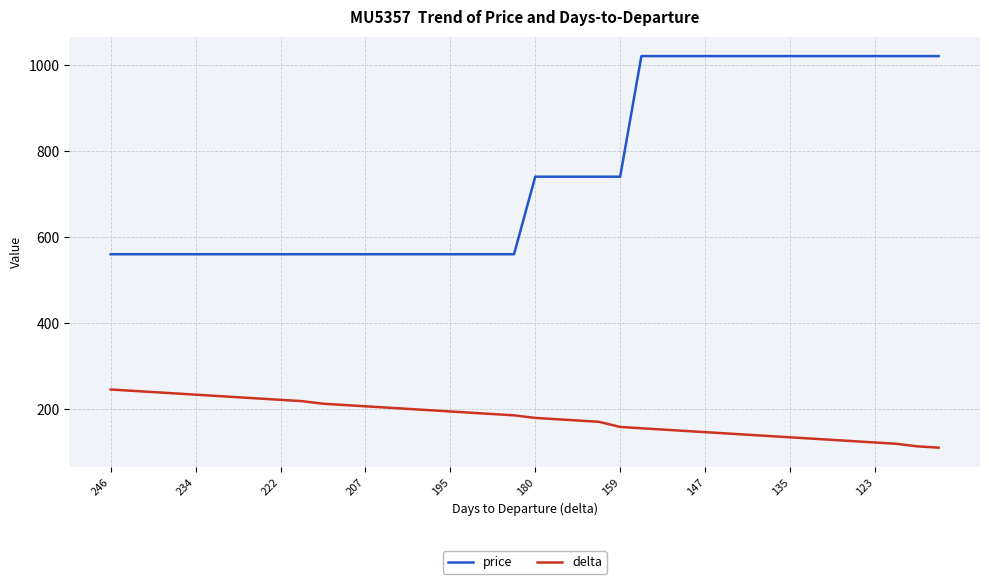

How many price values are between 560 and 1020?

40